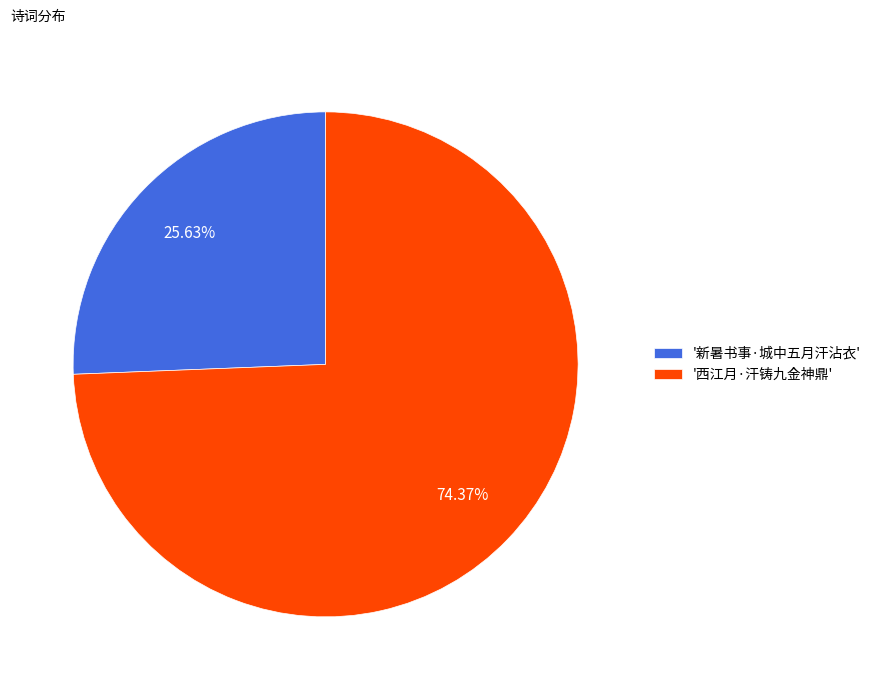

Rank the categories by value from highest to lowest.

'西江月·汗铸九金神鼎', '新暑书事·城中五月汗沾衣'